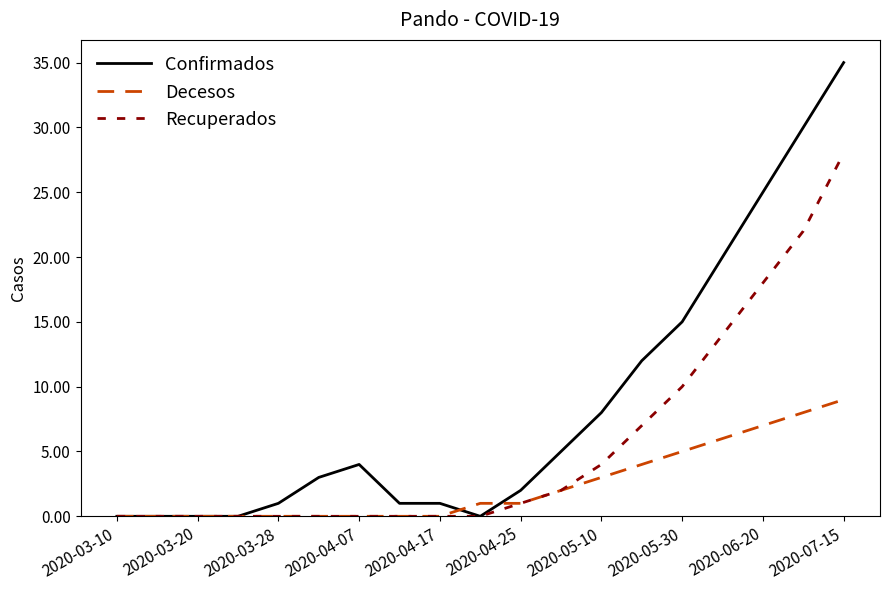

Which series has the widest spread of values?

Confirmados